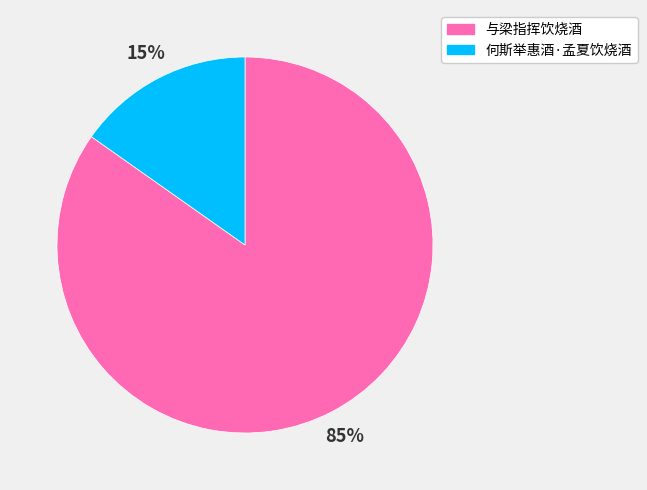

What is the majority slice?

与梁指挥饮烧酒